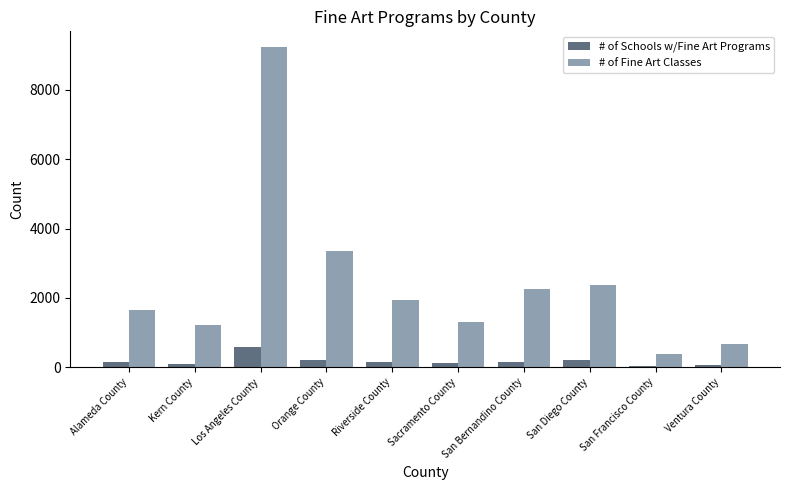

What position from the right is Orange County?

7